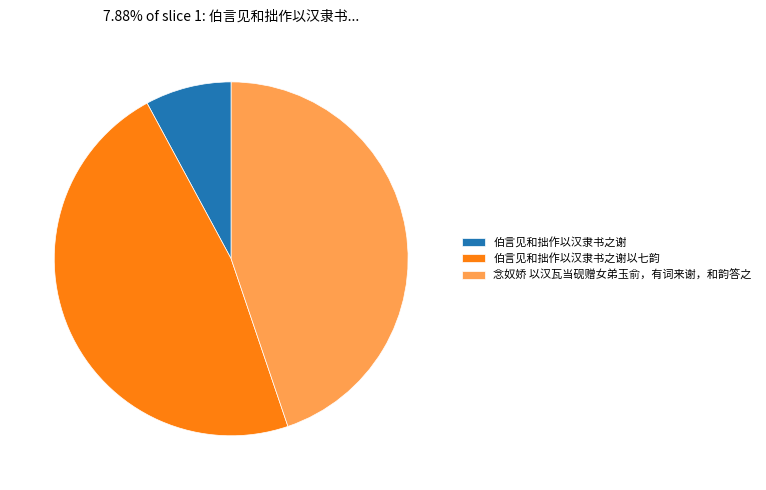

Which slice is the largest?

伯言见和拙作以汉隶书之谢以七韵